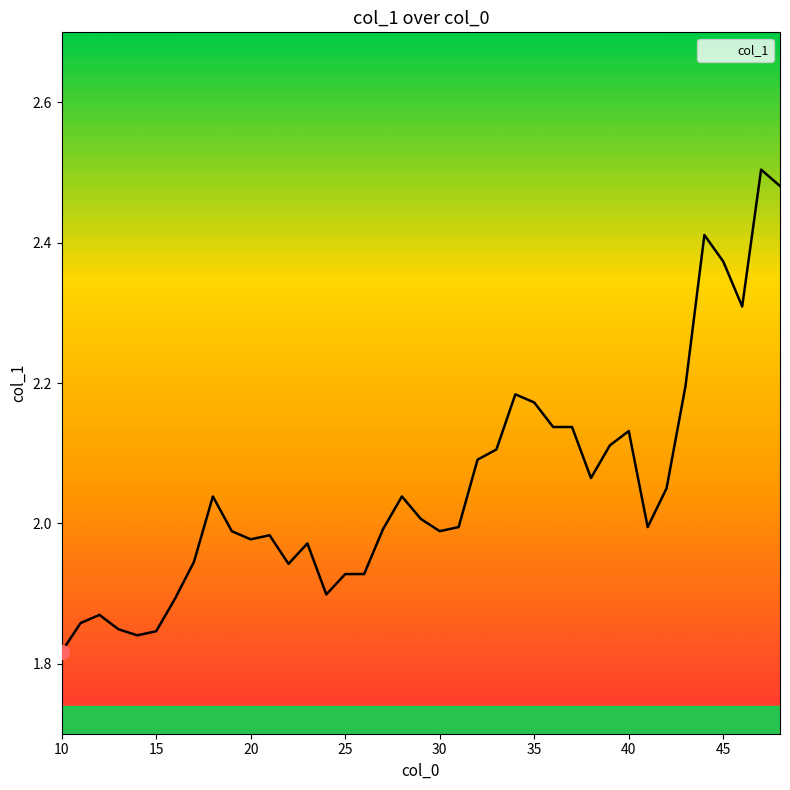

Rank the categories by value from lowest to highest.

10, 14, 15, 13, 11, 12, 16, 24, 25, 26, 22, 17, 23, 20, 21, 19, 30, 27, 31, 41, 29, 18, 28, 42, 38, 32, 33, 39, 40, 36, 37, 35, 34, 43, 46, 45, 44, 48, 47